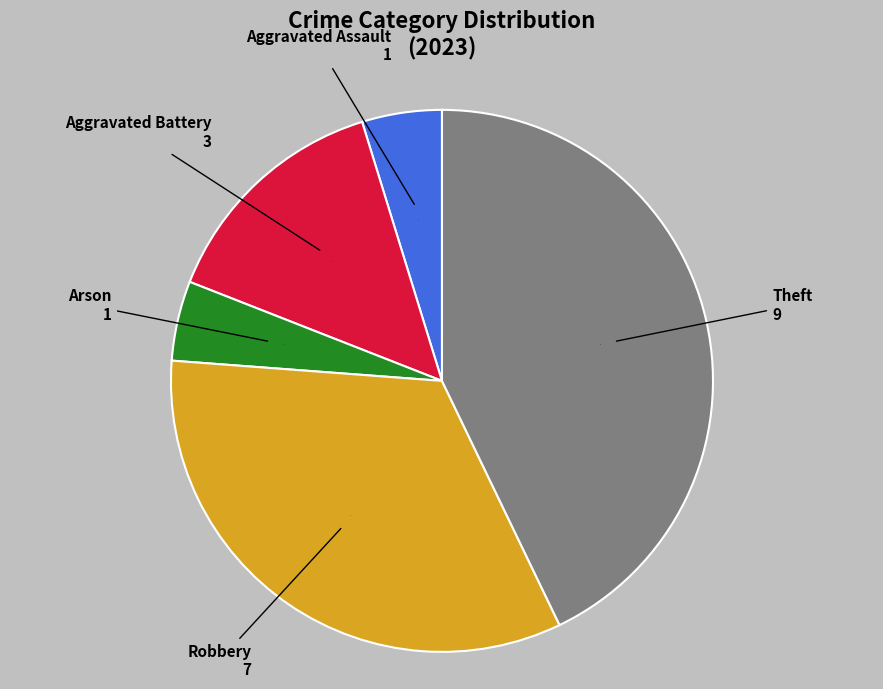

Which category has the biggest portion of the pie?

Theft